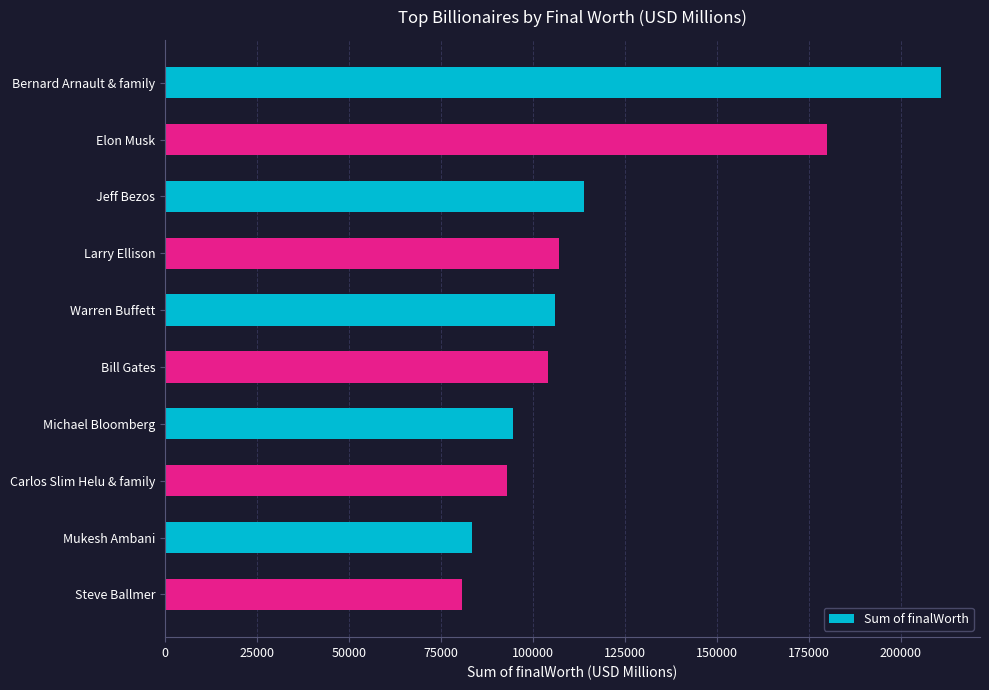

Does the chart contain stacked bars?

No